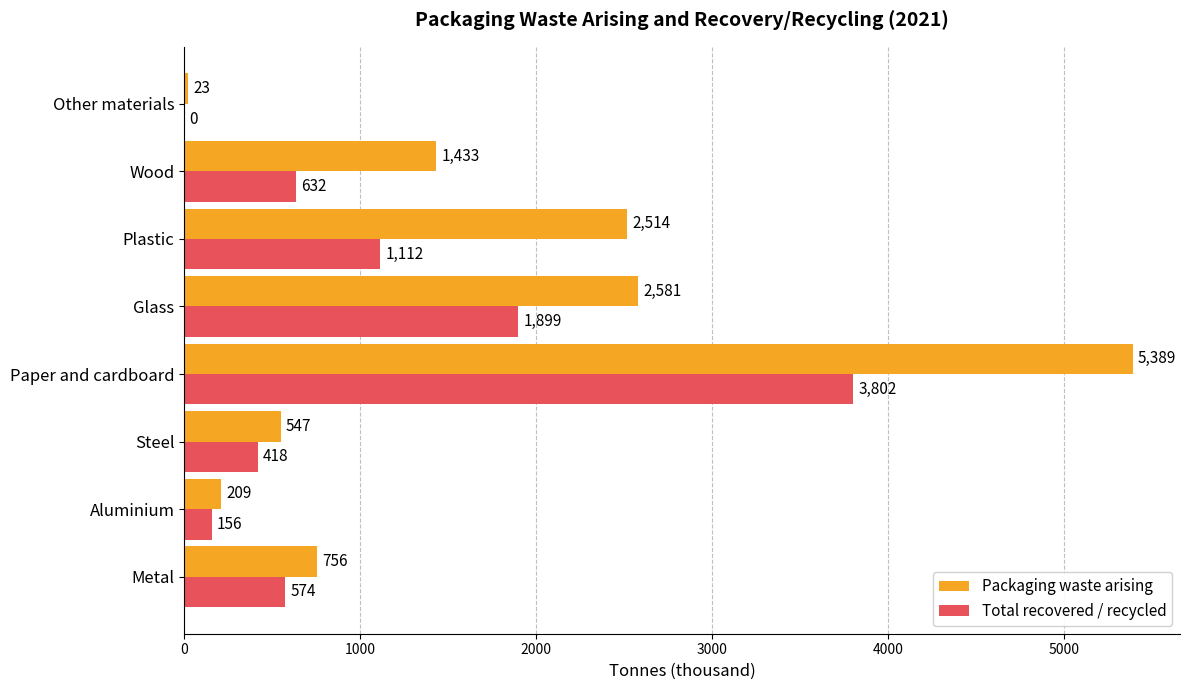

What is the sum of the Packaging waste arising values at Other materials and Metal?

779